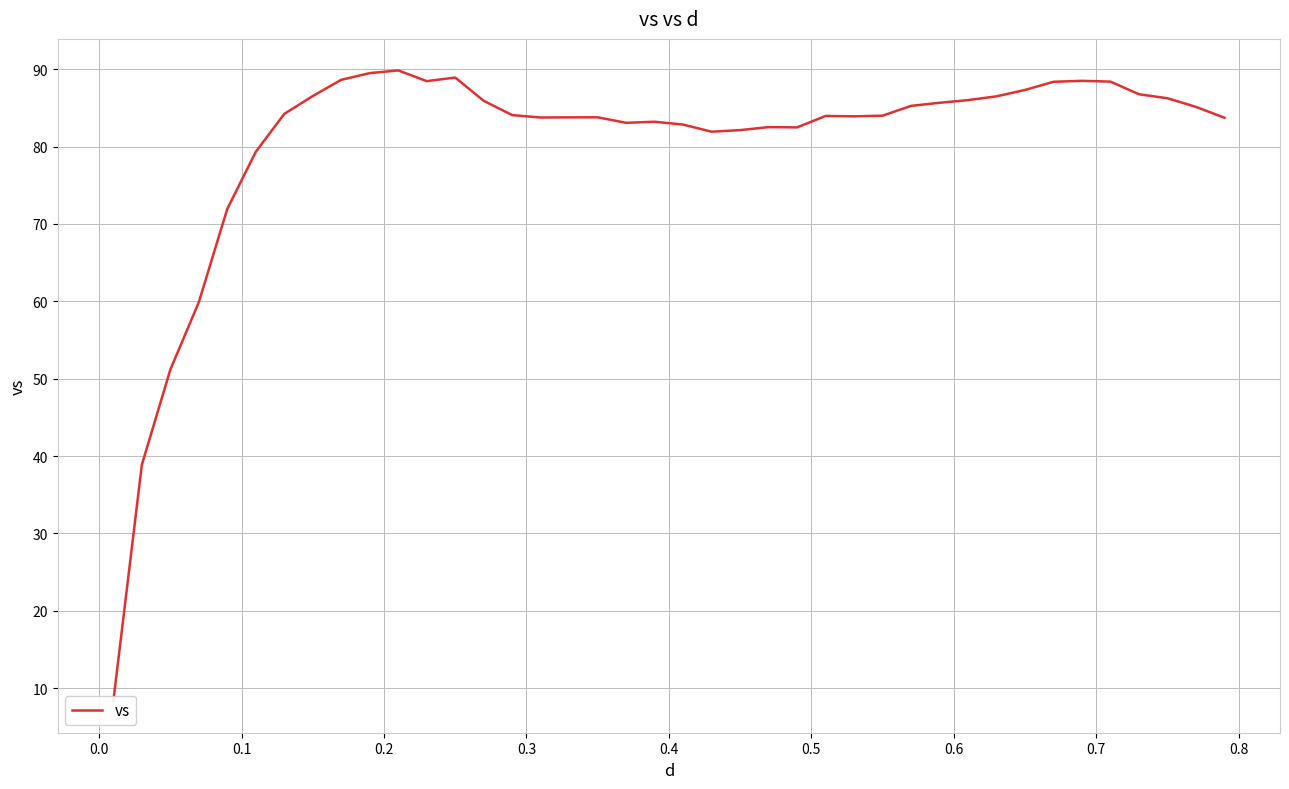

What is the average value?

80.4